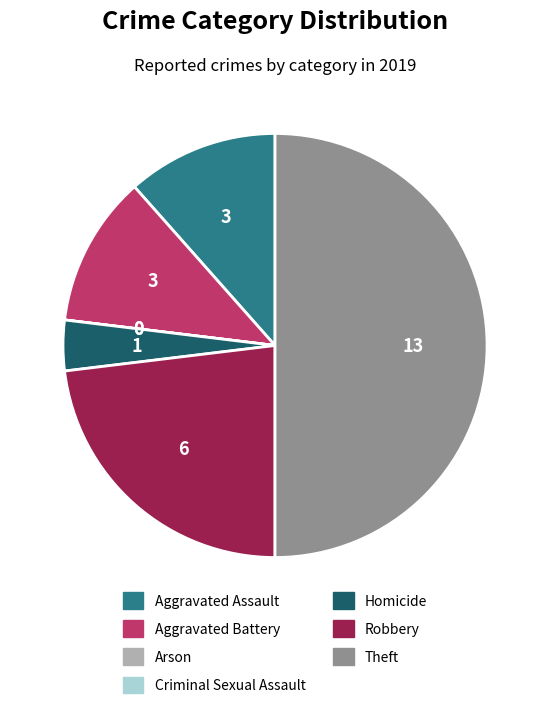

Which slice is the largest?

Theft